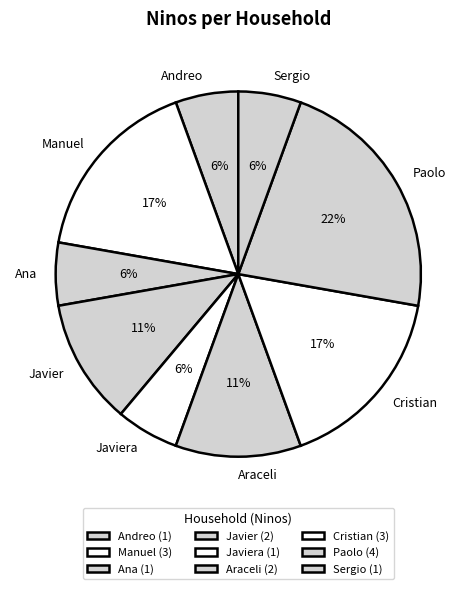

To the nearest percent, what is the average slice percentage?

11%